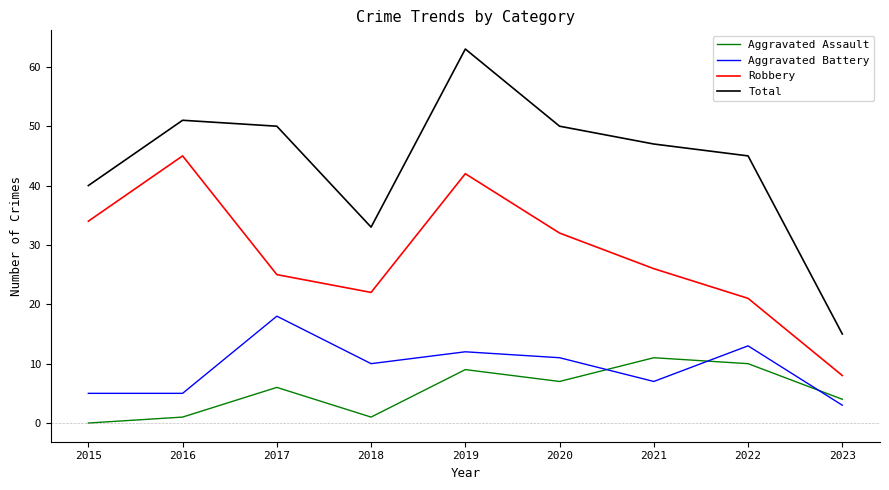

What is the sum of the Robbery values at 2022 and 2019?

63